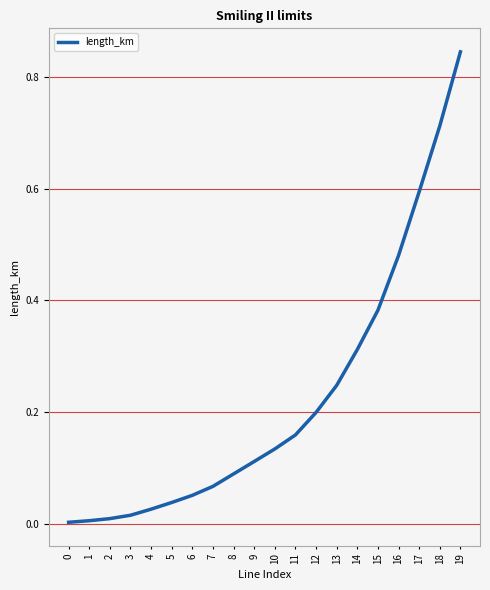

True or false: the data shows 0.0 at 0.

True